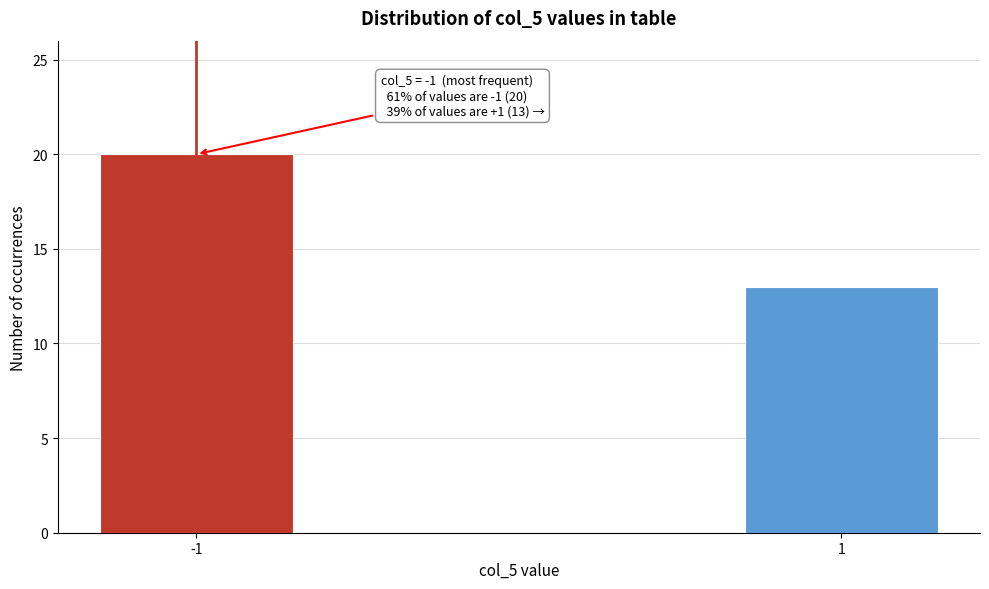

Reading left to right, list all the values displayed in this chart.

-1=20	1=13